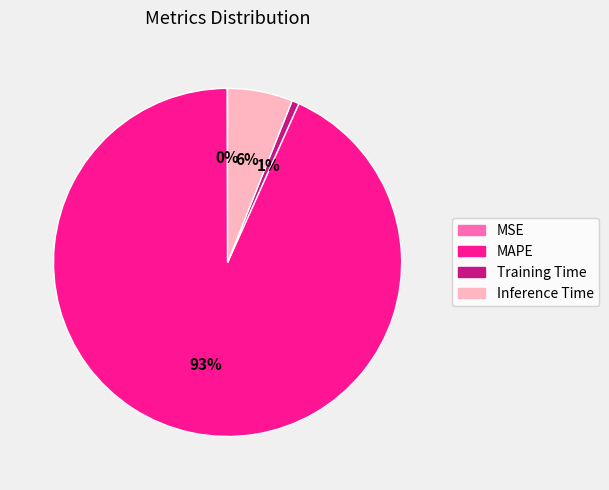

Which category accounts for the majority?

MAPE